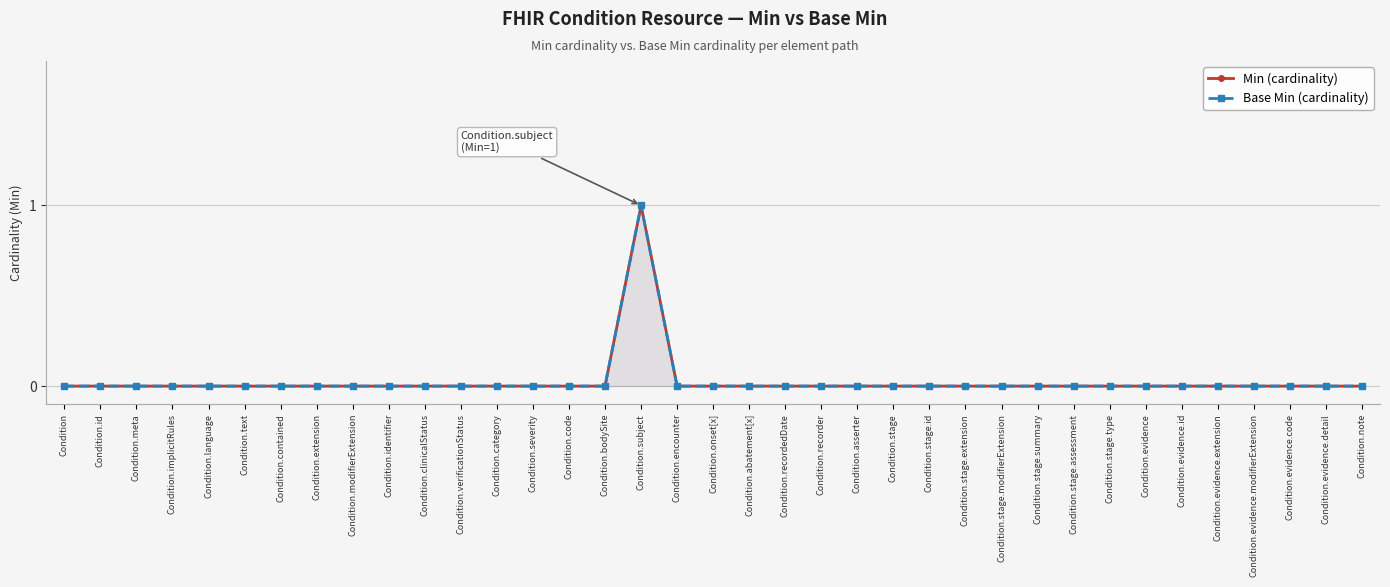

What position from the right is Condition.verificationStatus?

26